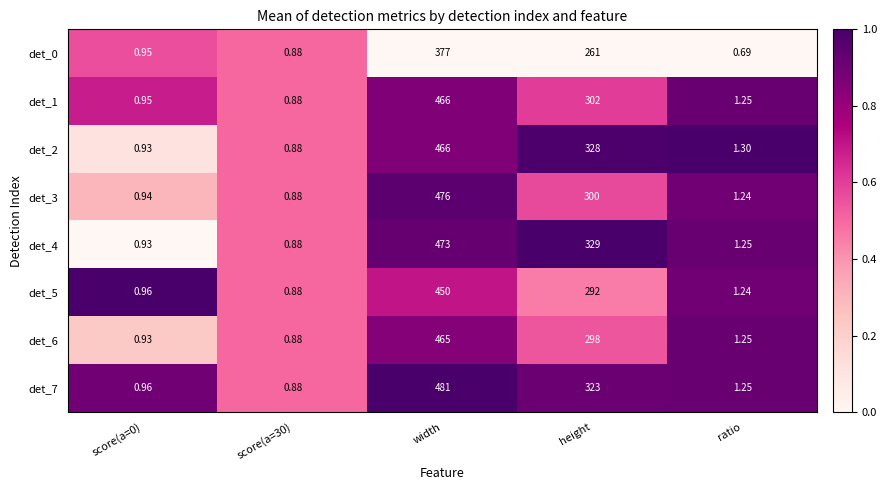

Is the value of det_2 at height greater than the value of det_4 at ratio?

Yes